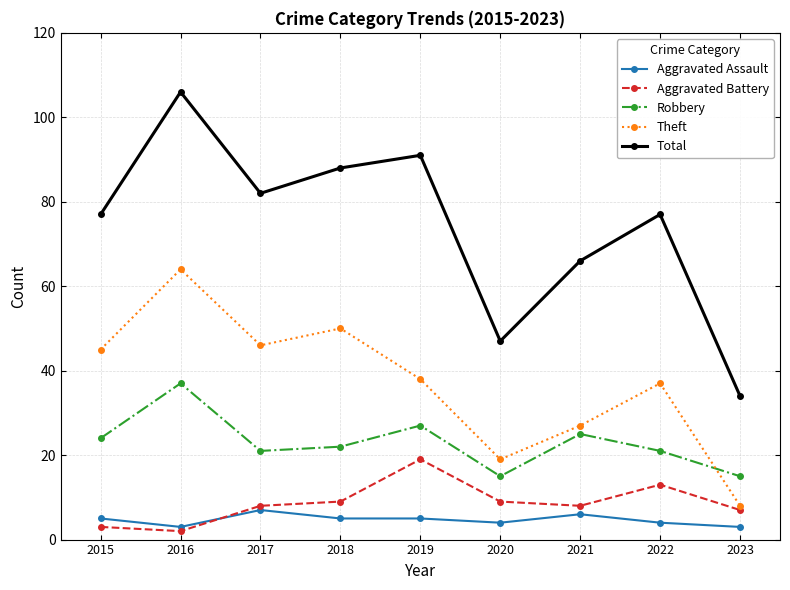

Read the Aggravated Assault value at 2022.

4